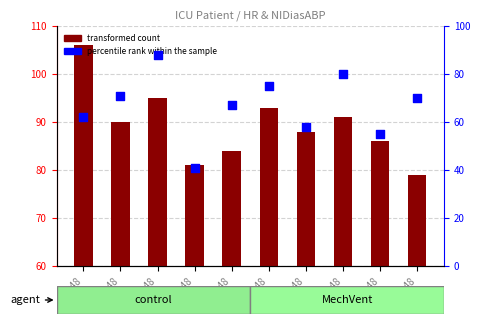

Is the value of percentile rank within the sample at 01:48 greater than the value of transformed count at 05:48?

No